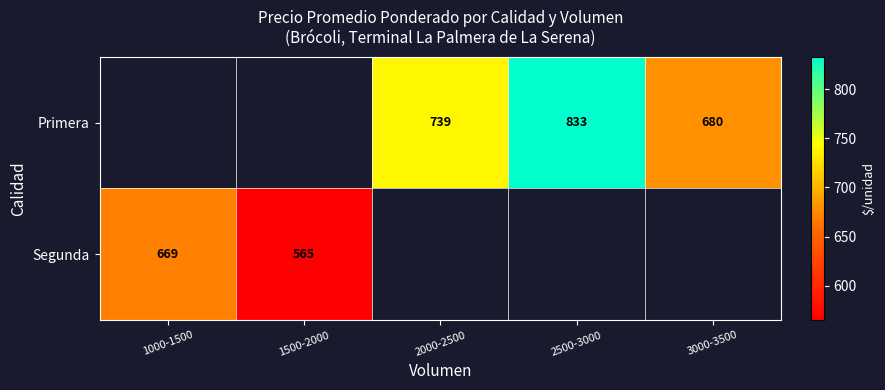

The value of Segunda at 1500-2000 is 799. True or false?

False